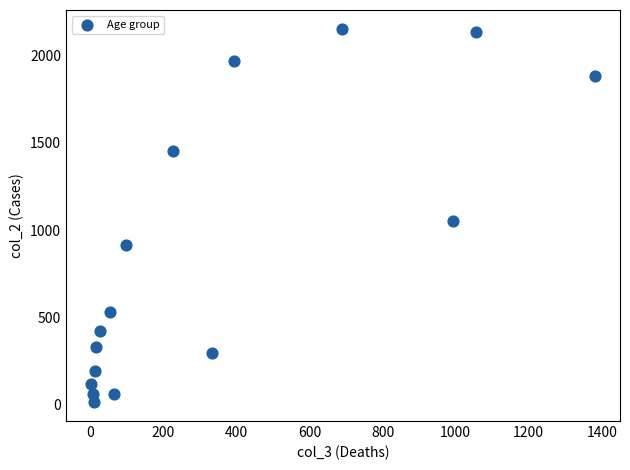

What Y value in the scatter plot is closest to 1083?

1053